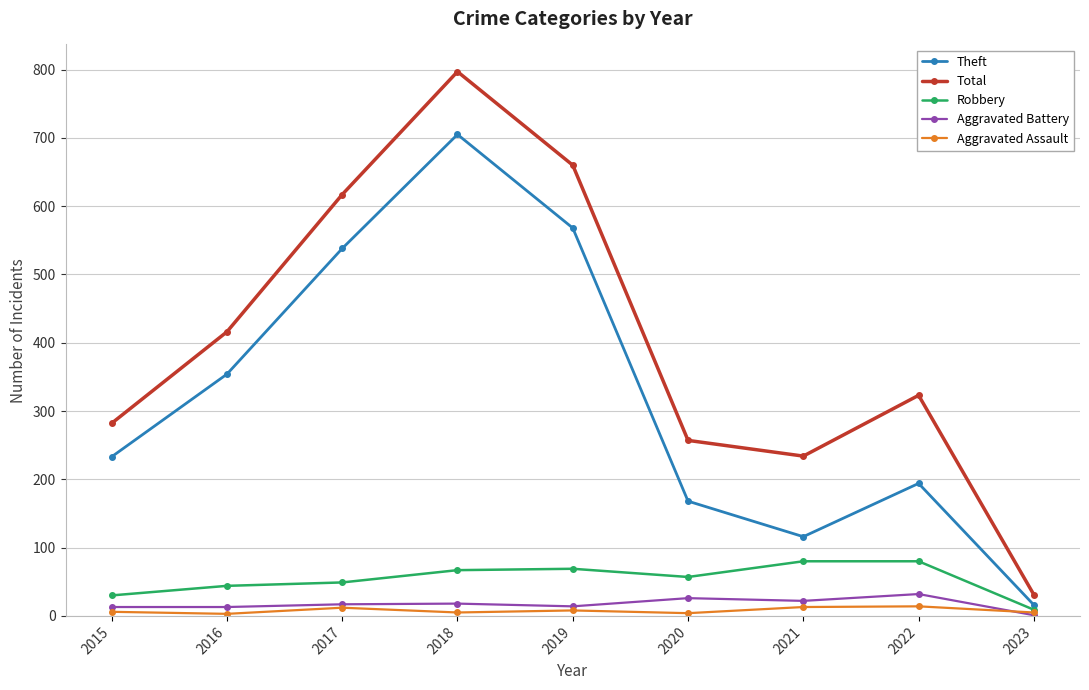

True or false: Aggravated Assault has more than 0 points higher than both neighbors.

True